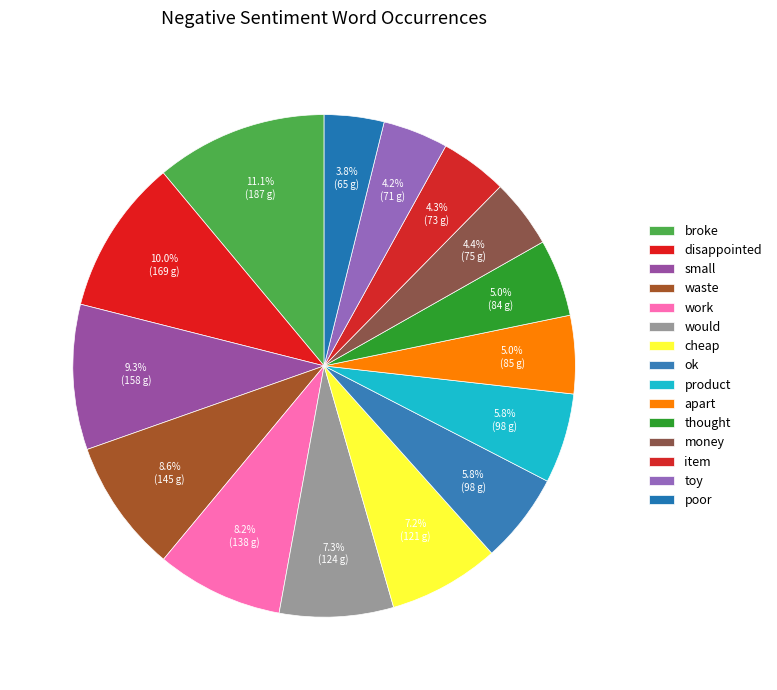

Which has a higher value, toy or broke?

broke